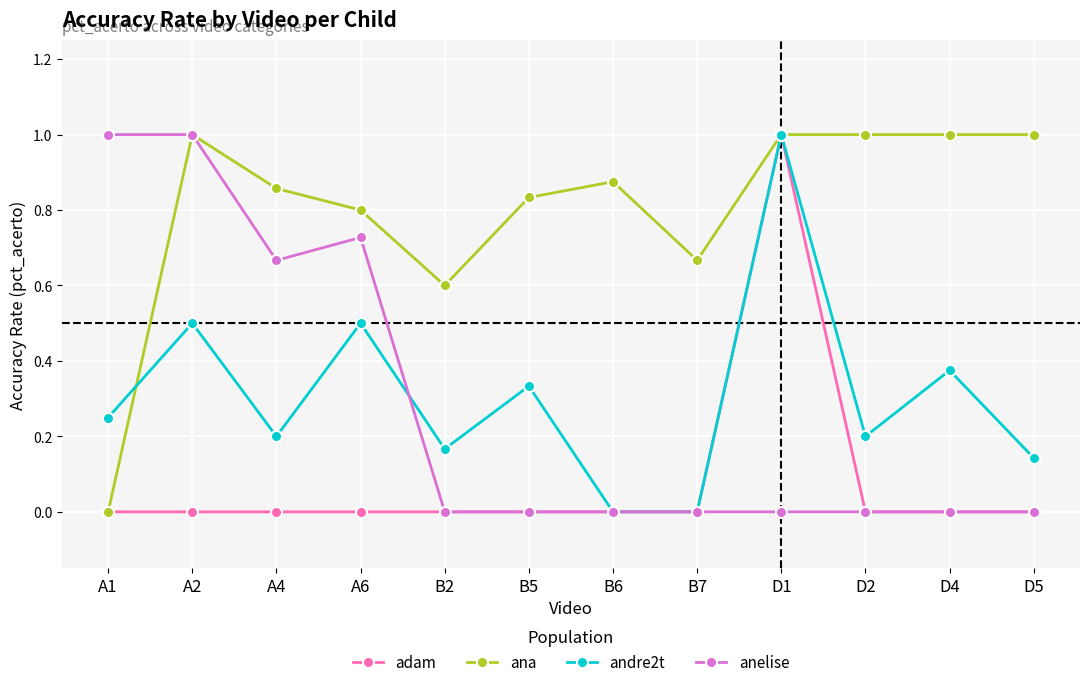

What is the label of the 11th point from the left?

D4